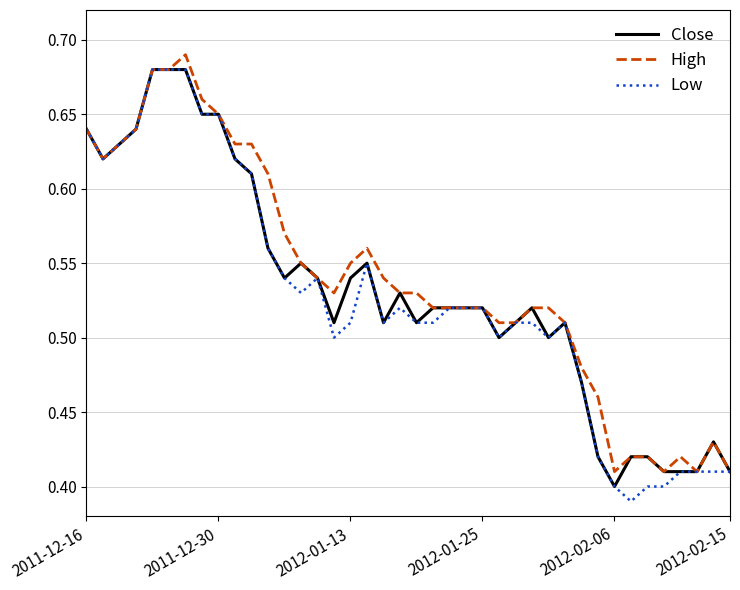

What is the difference between the maximum and minimum values in the Close series?

0.3